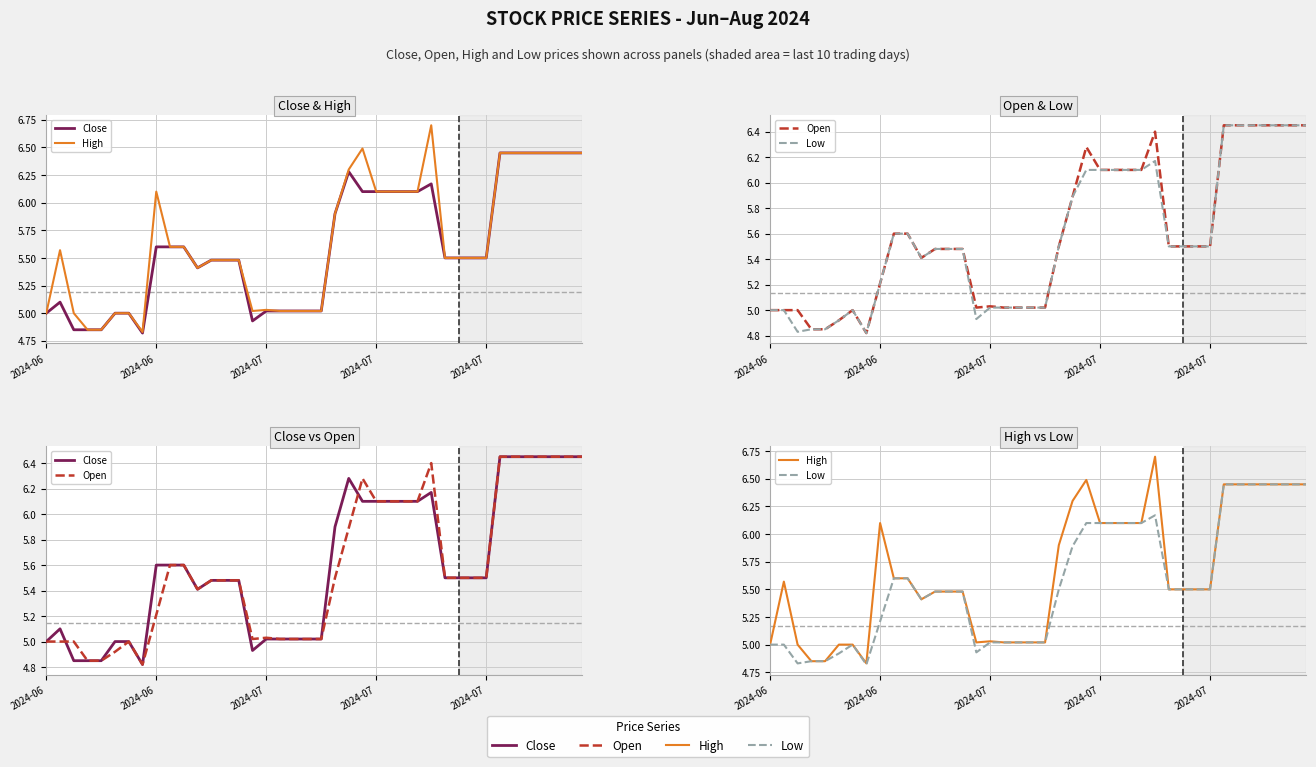

Is this an area chart (filled region under the line)?

No